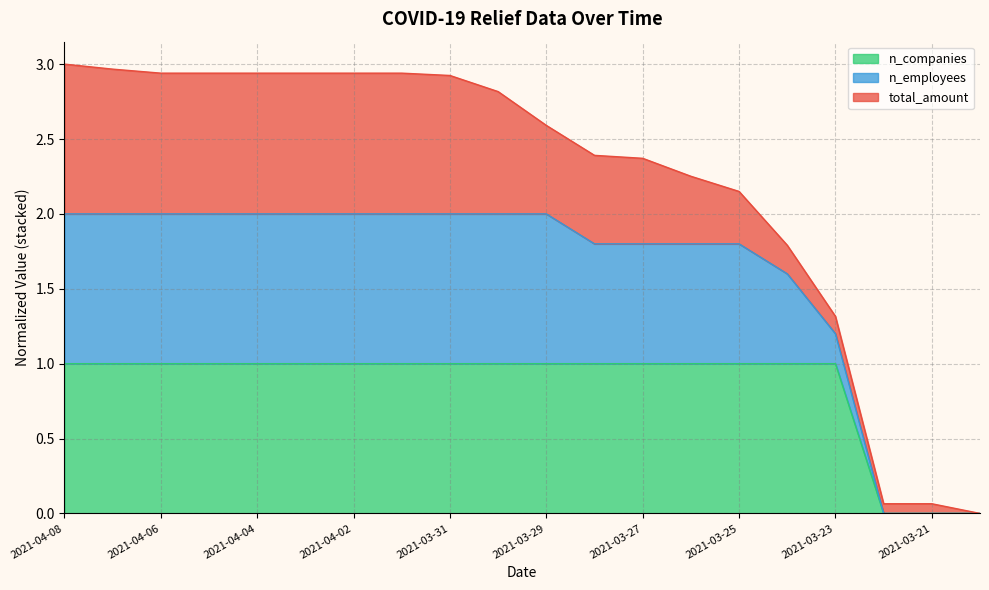

What is the total value across all series at 2021-03-29?

2.6